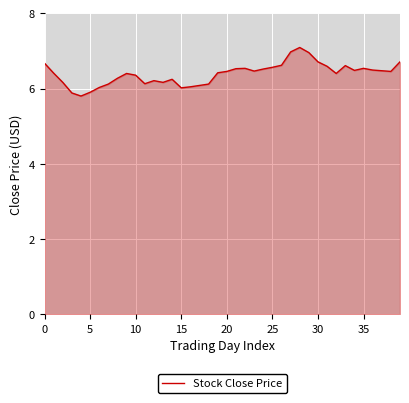

What is the maximum value shown in the chart?

7.1